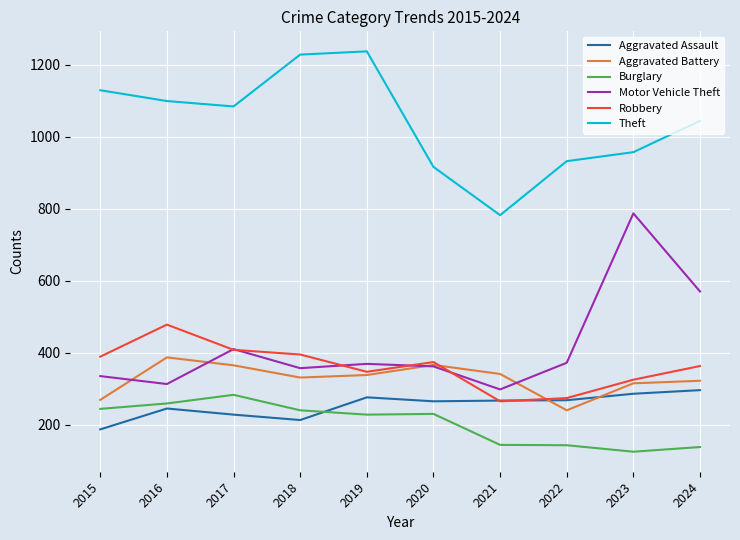

True or false: Theft has more than 2 points higher than both neighbors.

False